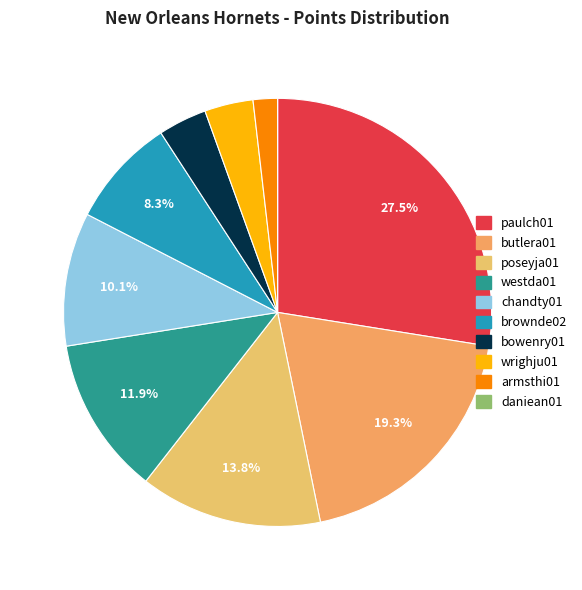

Is there a majority slice in this chart?

No